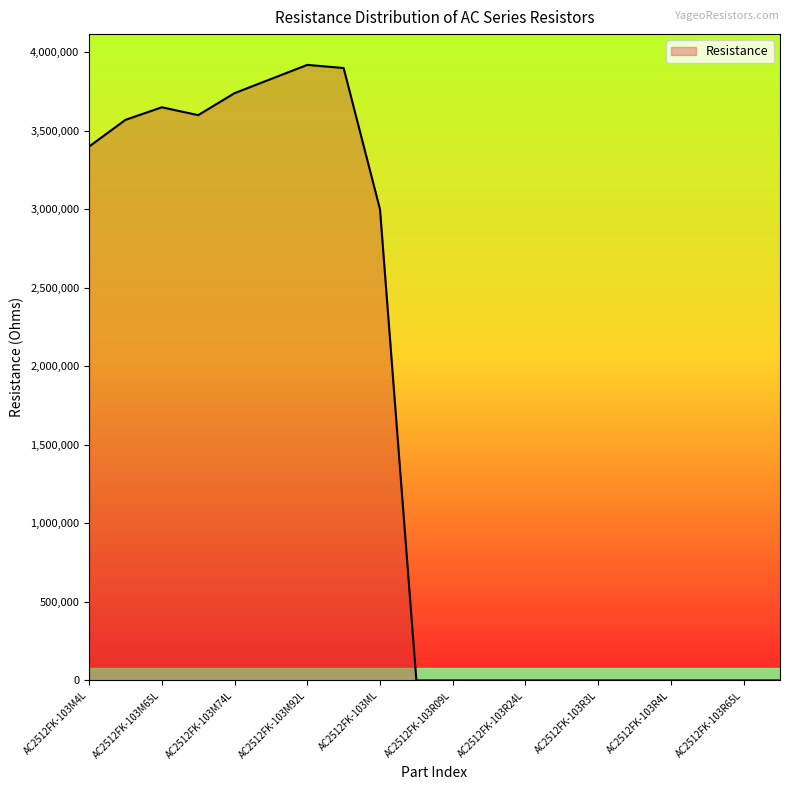

What is the maximum value shown in the chart?

3920000.0